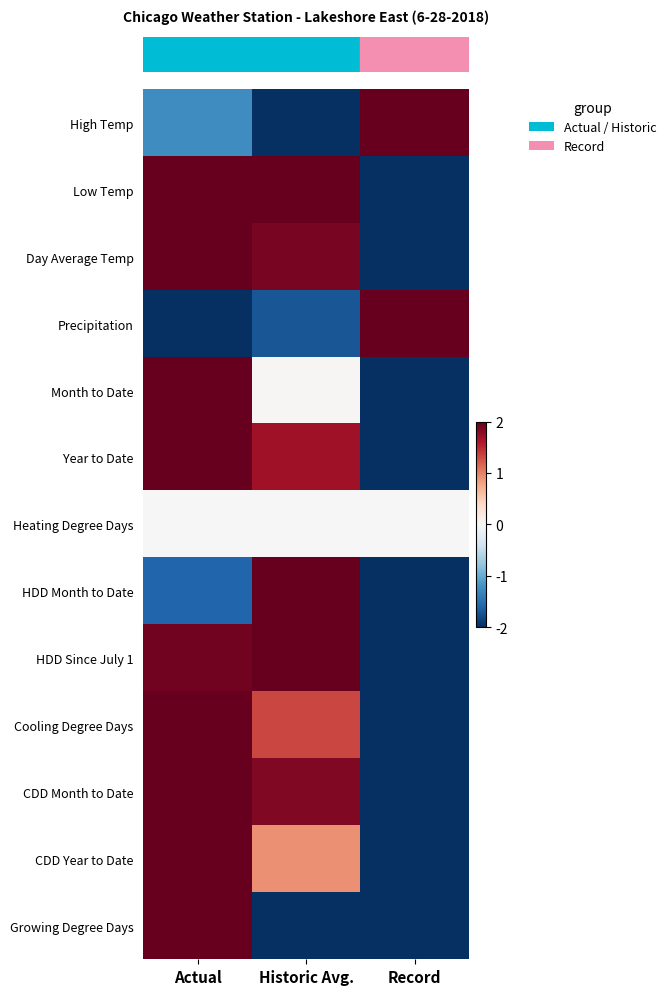

Reading left to right, transcribe all the data shown in this chart.

row_0: Actual=-1.2	Historic Avg.=-2.0	Record=2.0
row_1: Actual=2.0	Historic Avg.=2.0	Record=-2.0
row_2: Actual=2.0	Historic Avg.=1.9	Record=-2.0
row_3: Actual=-2.0	Historic Avg.=-1.7	Record=2.0
row_4: Actual=2.0	Historic Avg.=0.0	Record=-2.0
row_5: Actual=2.0	Historic Avg.=1.7	Record=-2.0
row_6: Actual=0.0	Historic Avg.=0.0	Record=0.0
row_7: Actual=-1.6	Historic Avg.=2.0	Record=-2.0
row_8: Actual=1.9	Historic Avg.=2.0	Record=-2.0
row_9: Actual=2.0	Historic Avg.=1.3	Record=-2.0
row_10: Actual=2.0	Historic Avg.=1.9	Record=-2.0
row_11: Actual=2.0	Historic Avg.=0.9	Record=-2.0
row_12: Actual=2.0	Historic Avg.=-2.0	Record=-2.0